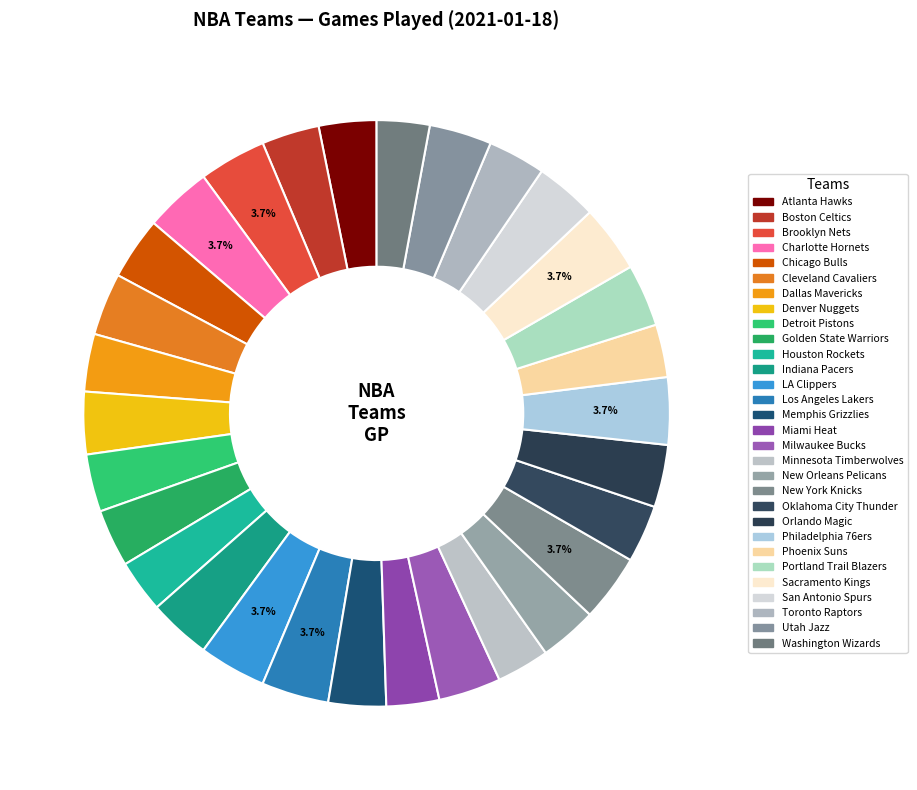

Is it true that Washington Wizards is 3% of the pie?

True